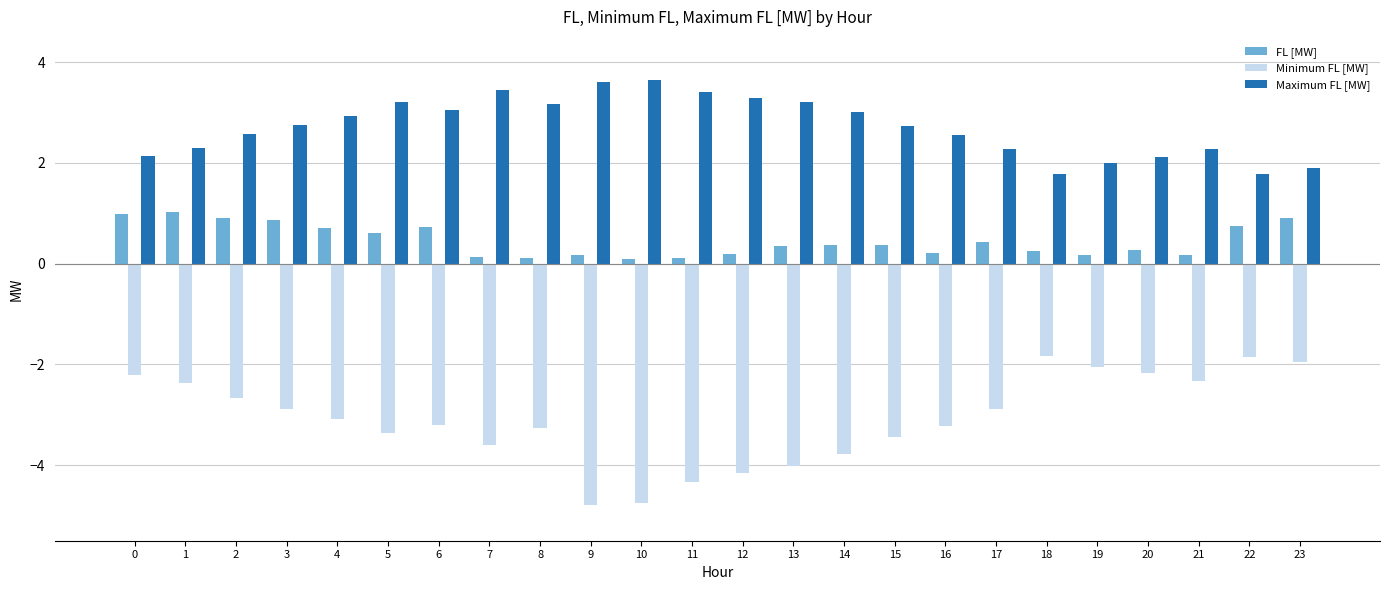

Is it true that FL [MW] equals 0.4 at 14?

True